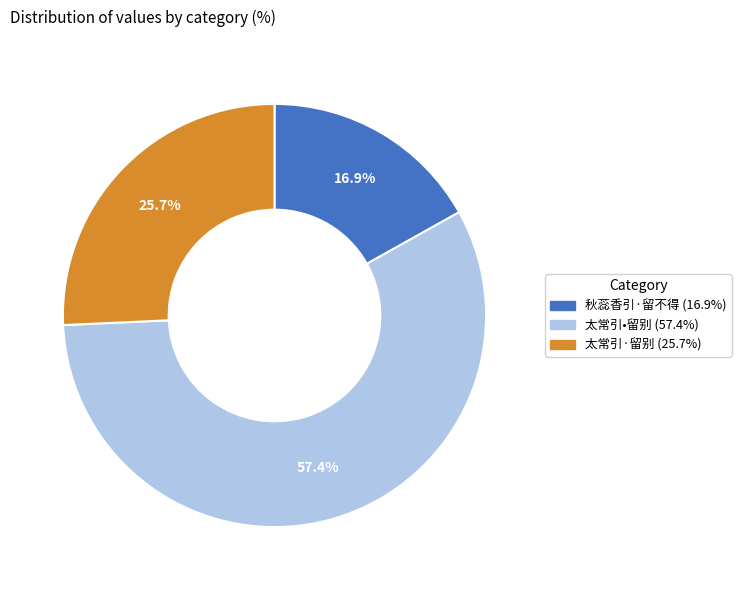

What is the ratio of the value at 秋蕊香引·留不得 to the value at 太常引•留别?

0.3